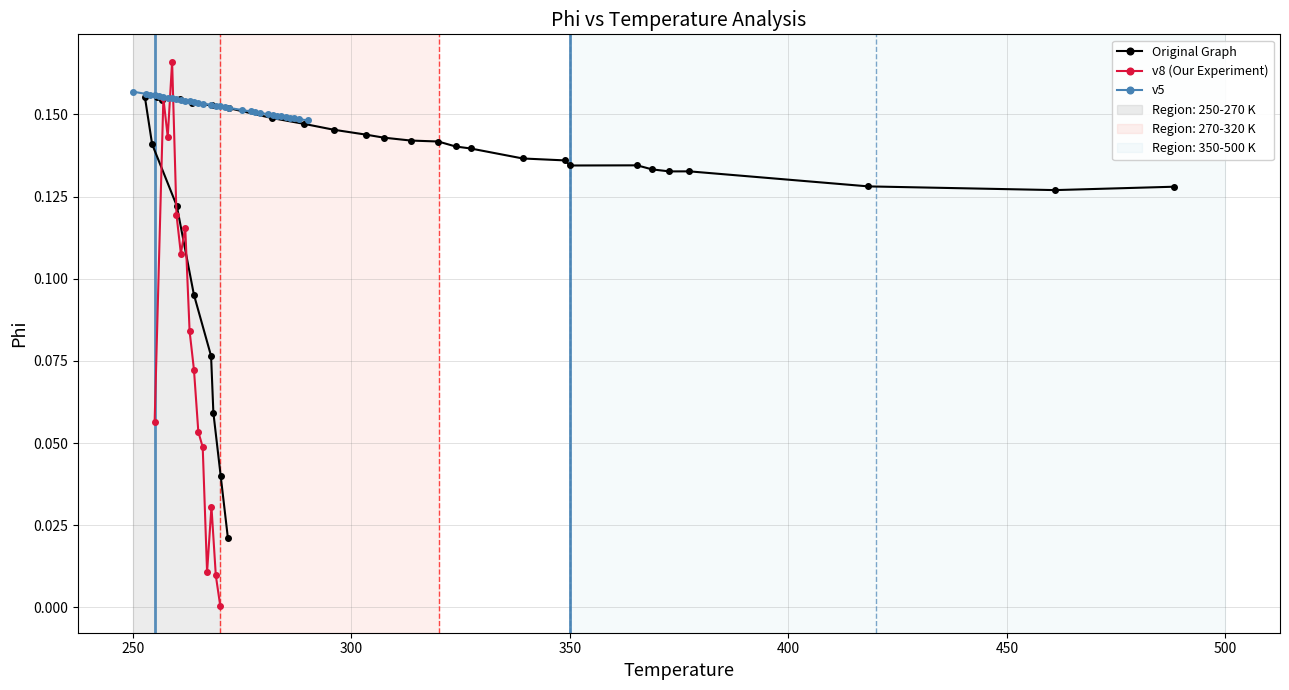

Count the v5 values in the range 0 to 1.

33